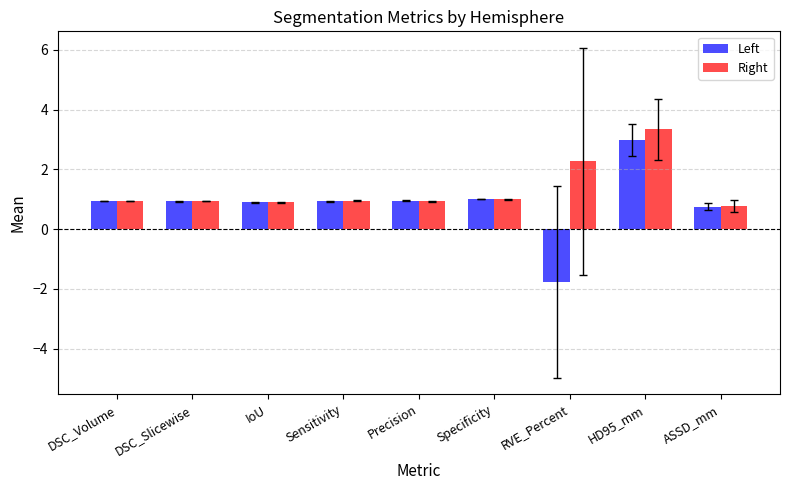

Is the value of Right at RVE_Percent greater than the value of Left at DSC_Slicewise?

Yes